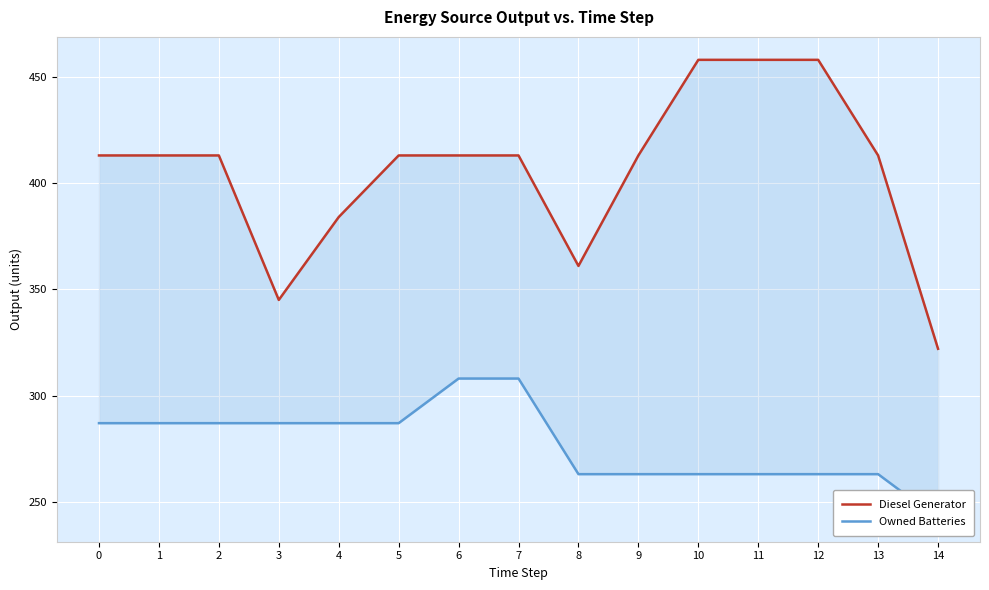

What is the difference between the Owned Batteries values at 4 and 8?

24